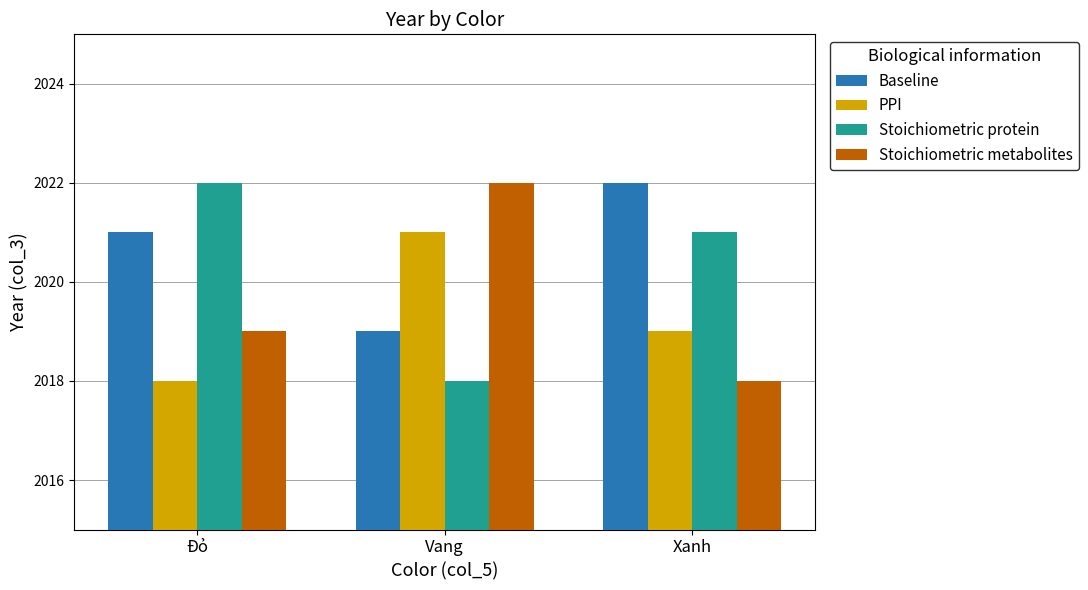

Reading left to right, list all the values displayed in this chart.

Baseline: Đỏ=2021	Vang=2019	Xanh=2022
PPI: Đỏ=2018	Vang=2021	Xanh=2019
Stoichiometric protein: Đỏ=2022	Vang=2018	Xanh=2021
Stoichiometric metabolites: Đỏ=2019	Vang=2022	Xanh=2018